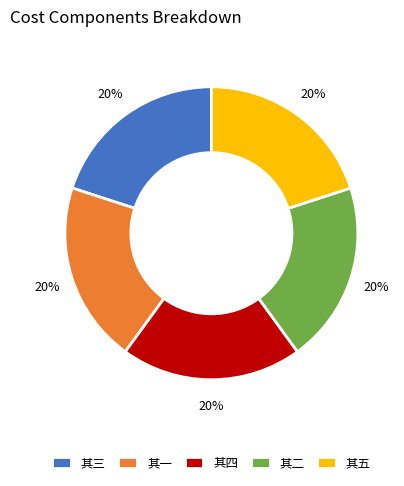

To the nearest percent, what percentage of the pie is 其二?

20%